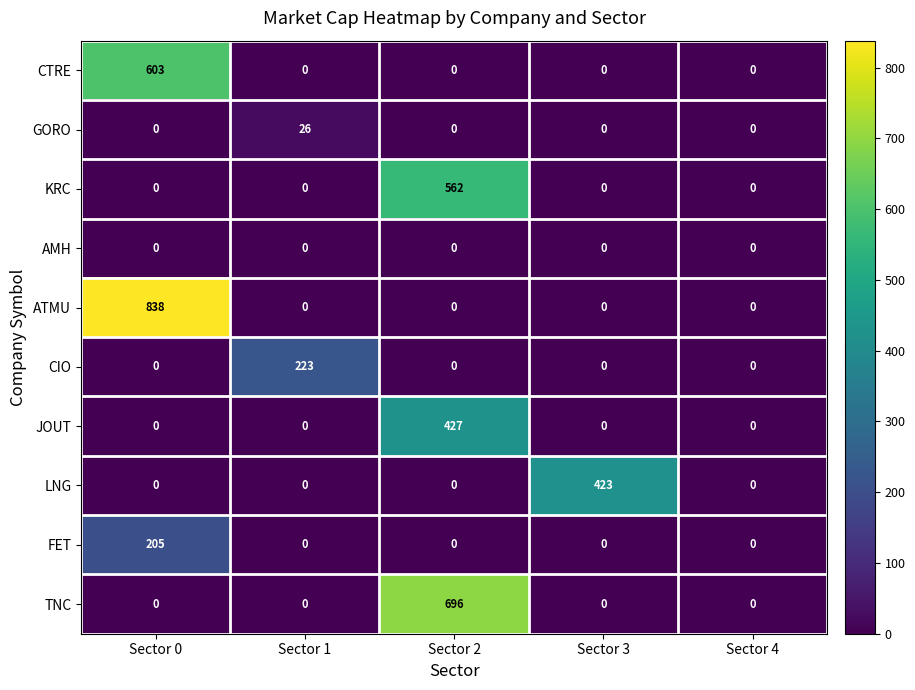

List the series in order of their peak value, highest first.

ATMU, TNC, CTRE, KRC, JOUT, LNG, CIO, FET, GORO, AMH